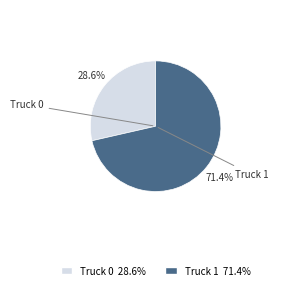

To the nearest percent, what is the difference between the Truck 1 and Truck 0 slice percentages?

43%